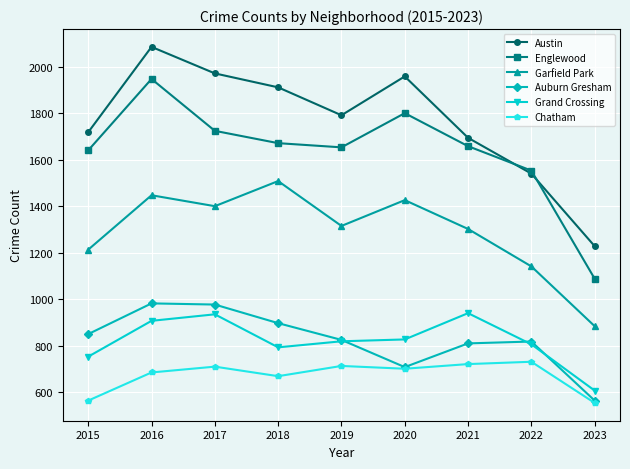

How many data points in Englewood are less than 1659?

4